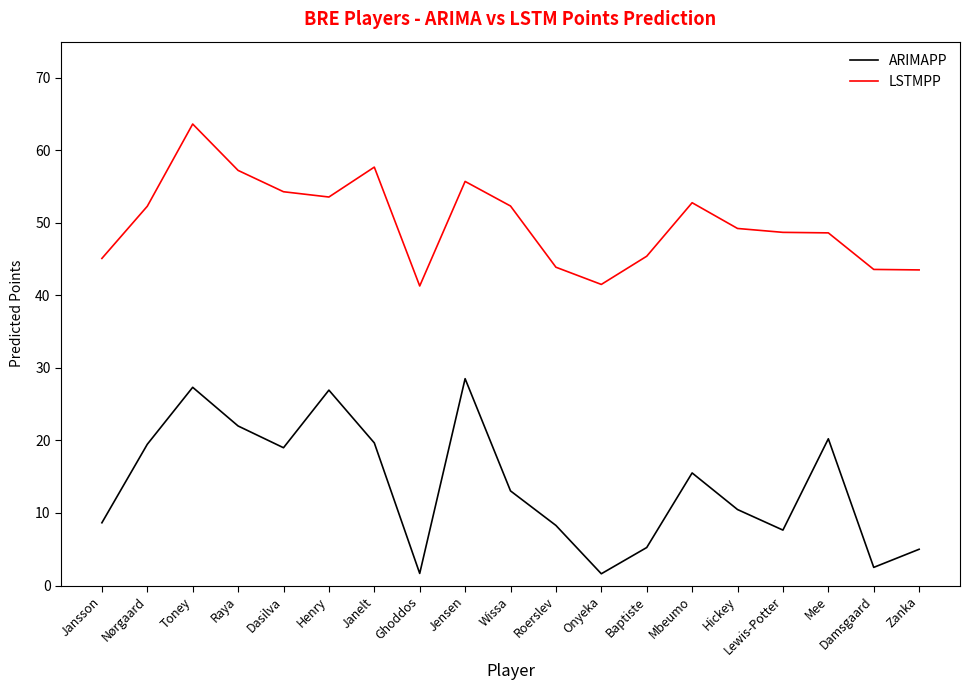

The value of ARIMAPP at Henry is 26.9. True or false?

True